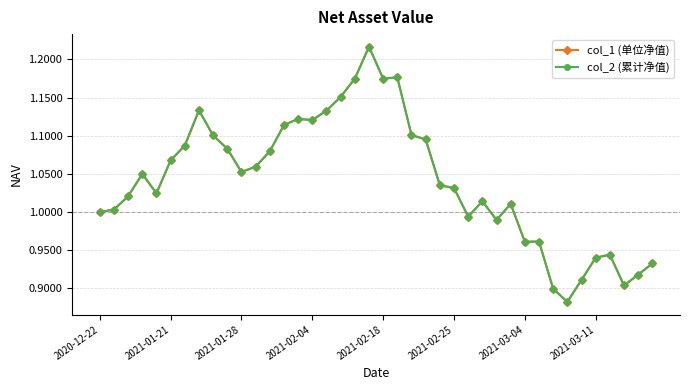

At which category is the sum across all series the highest?

19